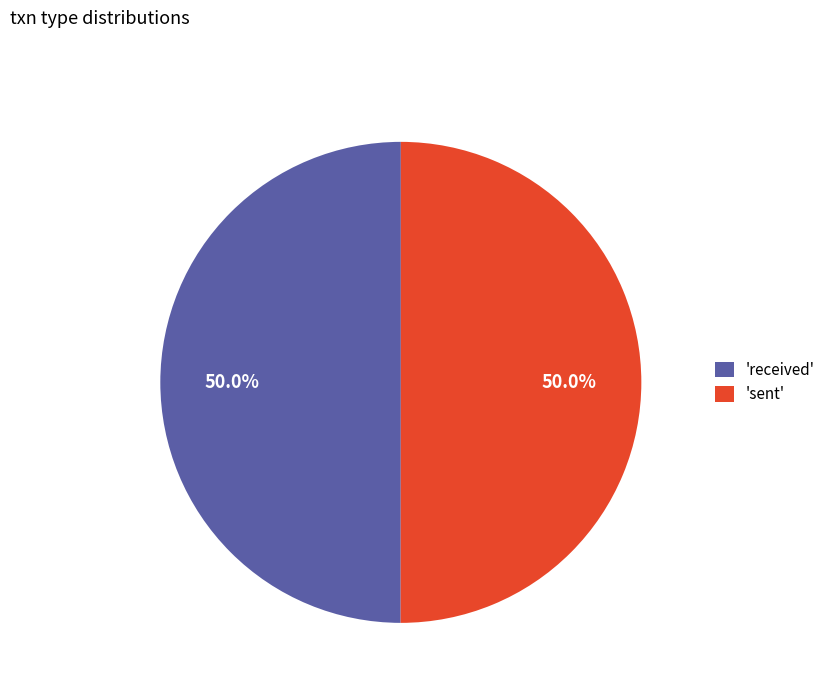

What percentage do 'received' and 'sent' together represent?

100.0%